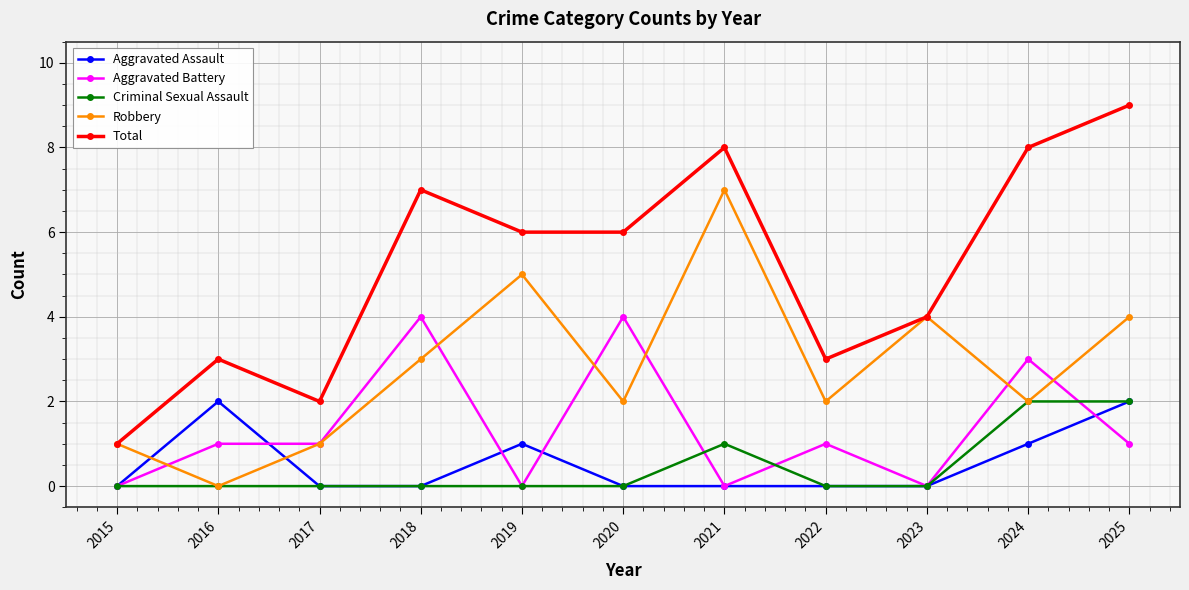

Which series changed the most between 2019 and 2020?

Aggravated Battery